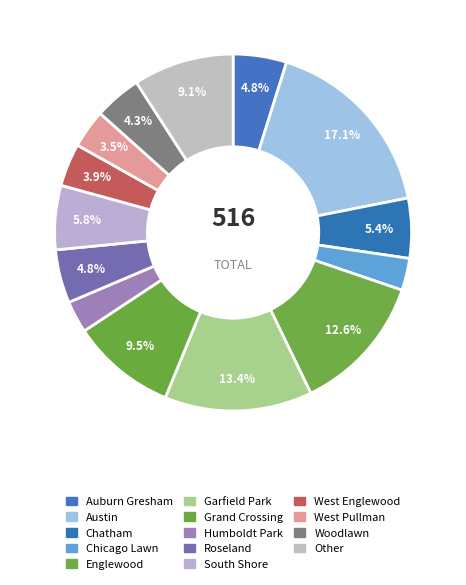

Rank the categories by value from lowest to highest.

Chicago Lawn, Humboldt Park, West Pullman, West Englewood, Woodlawn, Auburn Gresham, Roseland, Chatham, South Shore, Other, Grand Crossing, Englewood, Garfield Park, Austin